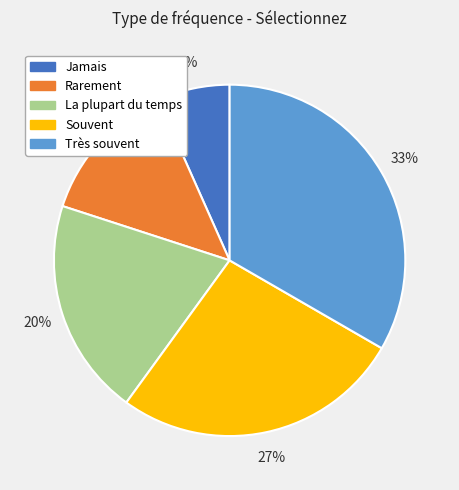

Do Rarement and Très souvent together represent more than half of the pie?

No